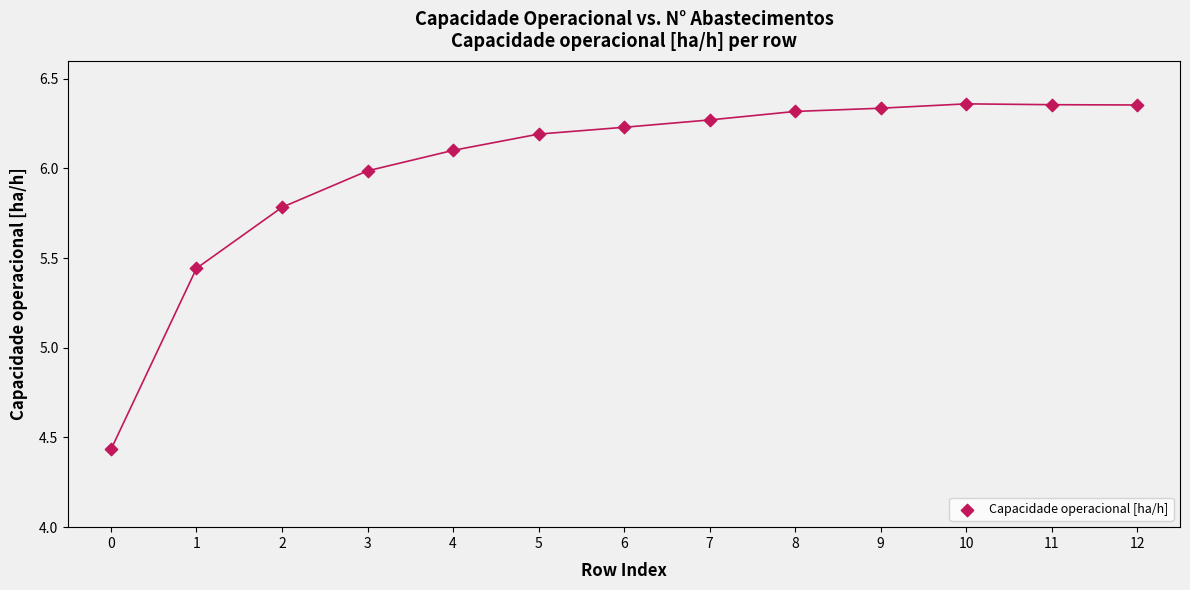

What is the range of Y values (max minus min)?

1.9